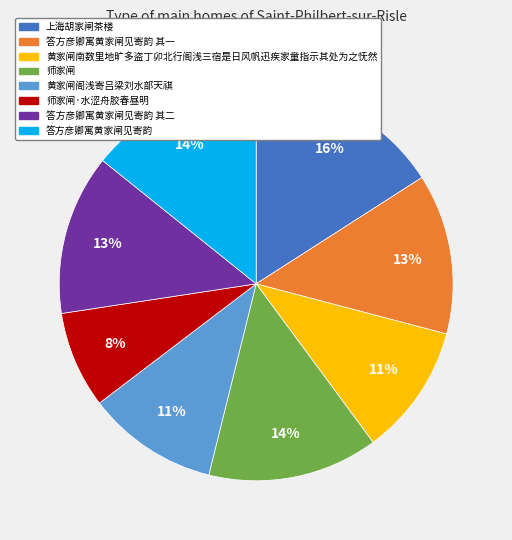

To the nearest percent, what is the difference between the largest and smallest slice percentages?

8%